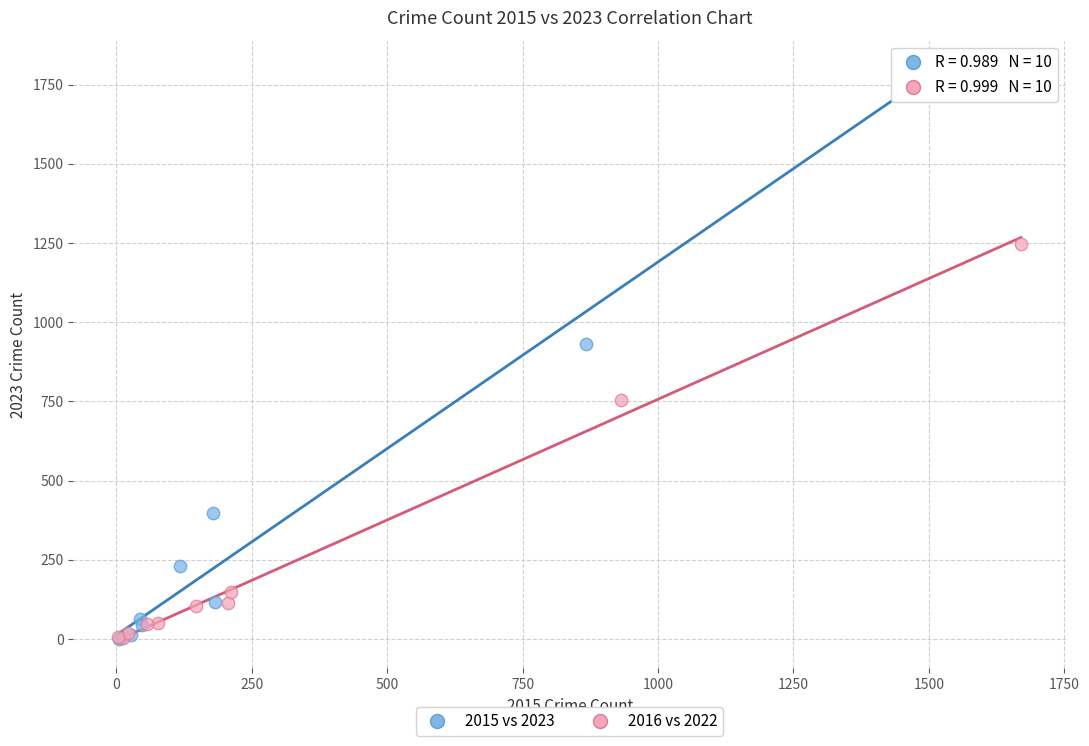

What are all the series names shown in the legend?

2015 vs 2023, 2016 vs 2022